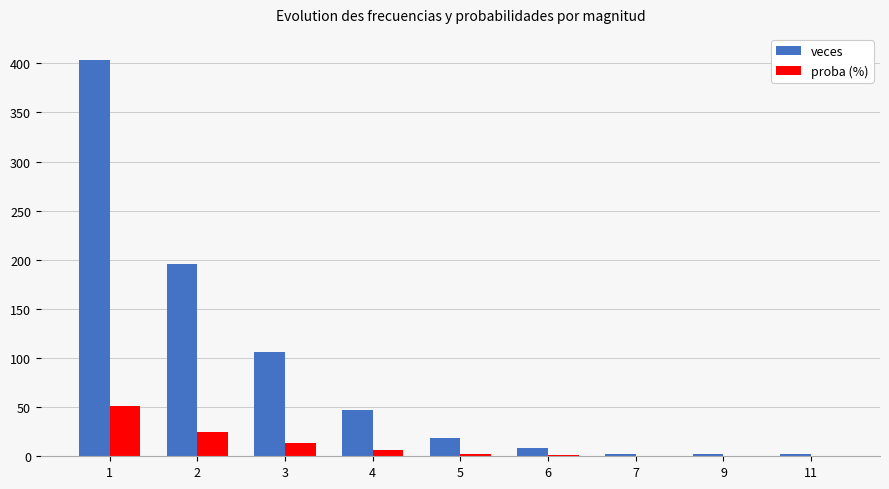

Which label corresponds to the largest value in the chart?

1